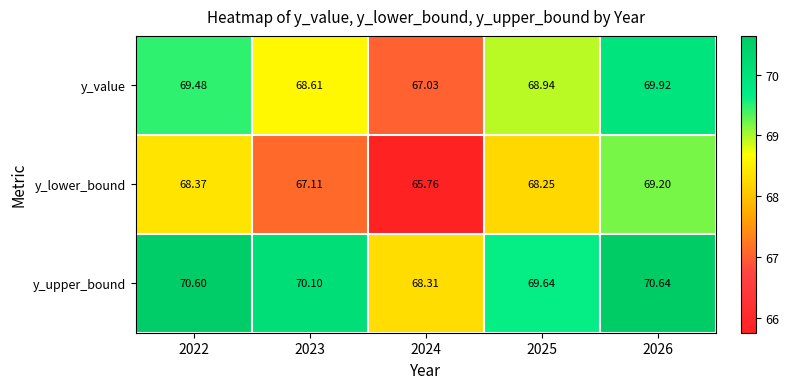

What is the spread (max minus min) of values at 2022?

2.2